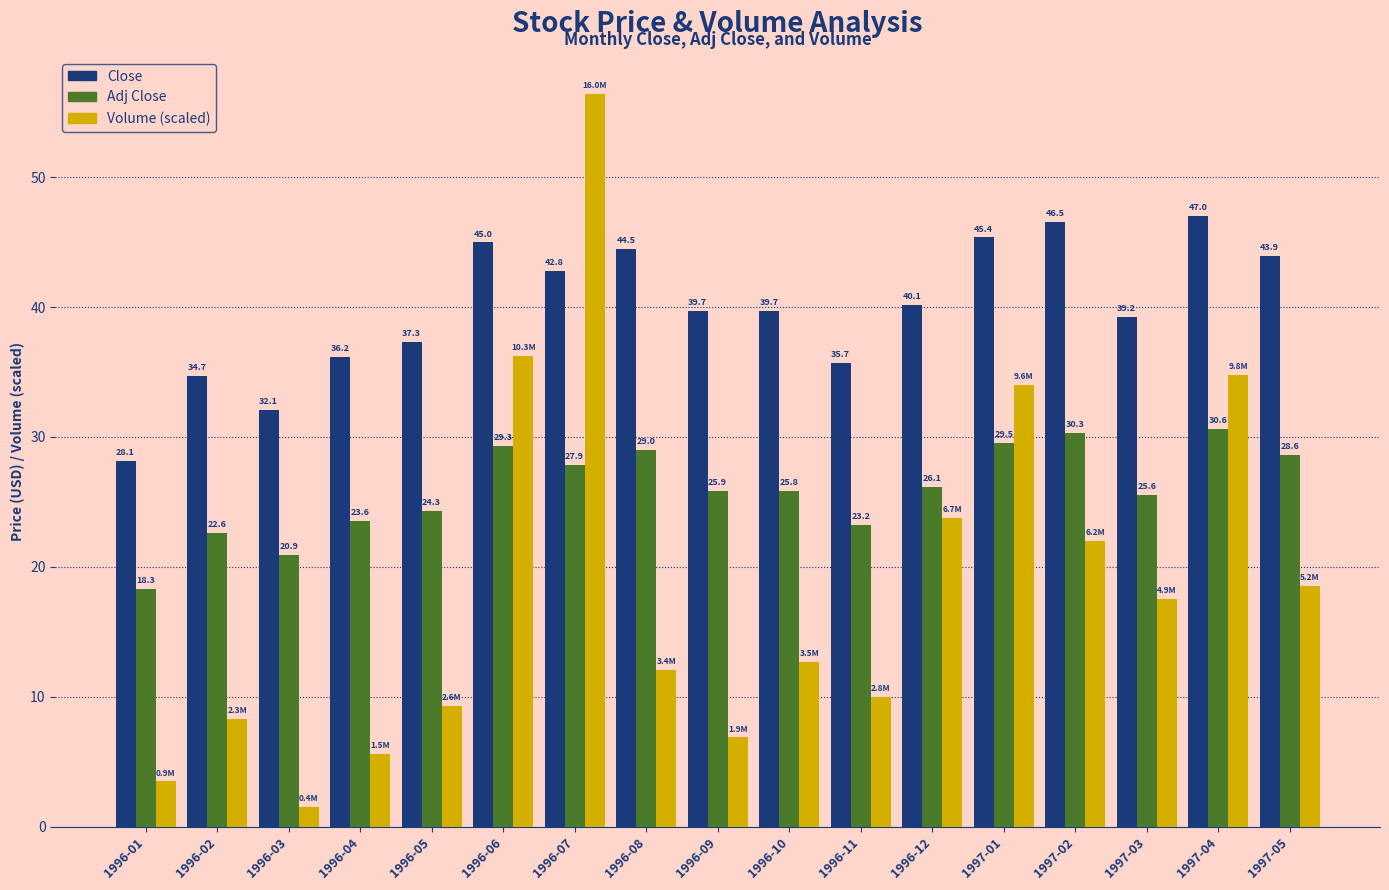

Which category has the highest value across all series?

1996-07